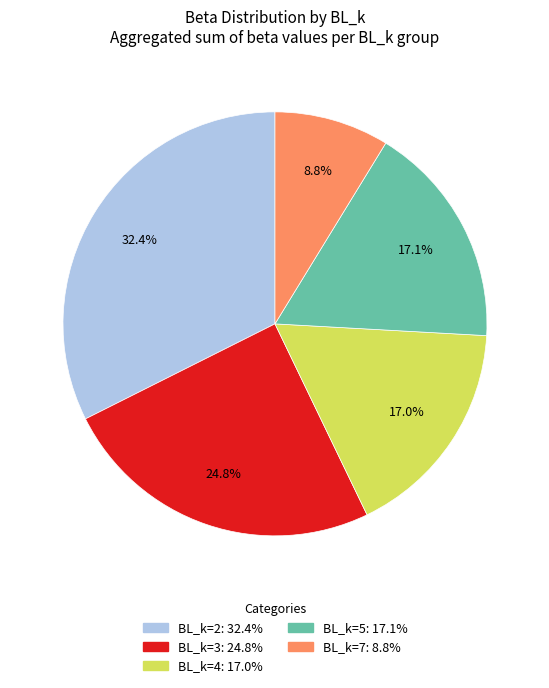

Does any single category account for the majority?

No